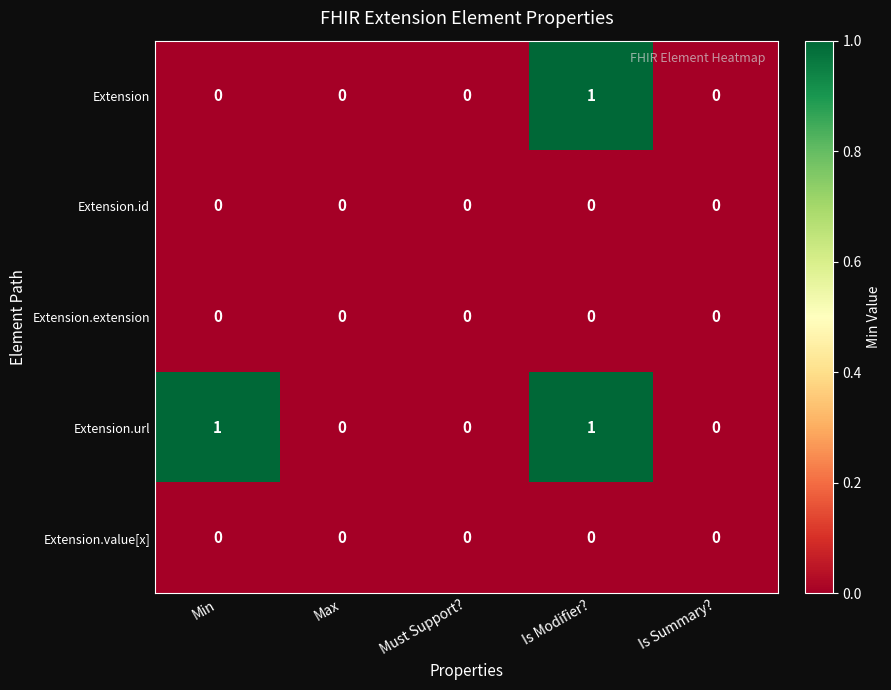

At which category is the sum across all series the highest?

Is Modifier?